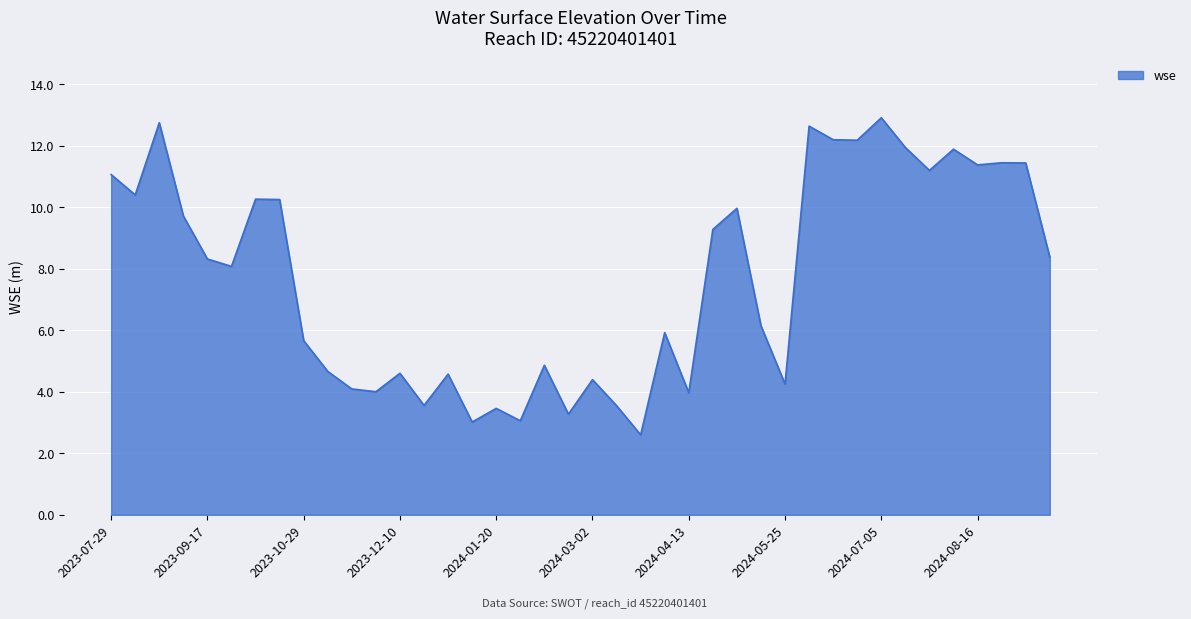

What is the greatest value displayed?

12.9